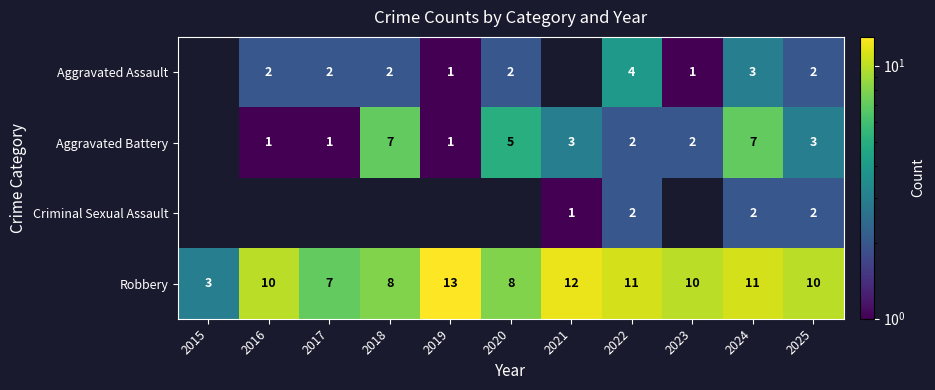

Which has a higher value, 2016 or 2017?

2016